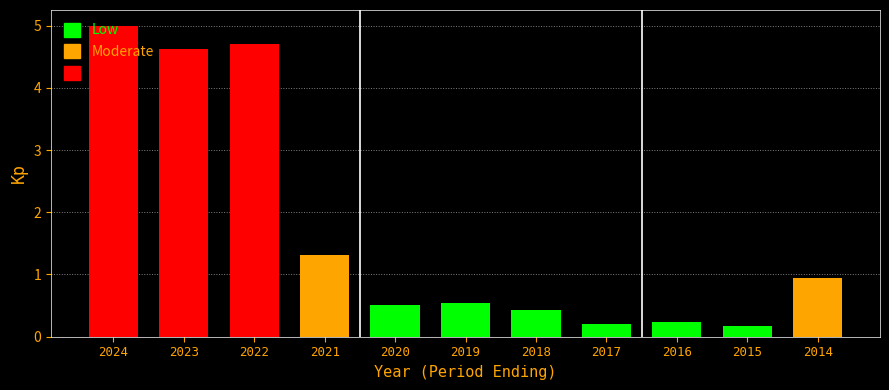

Which category has the highest value across all series?

2024